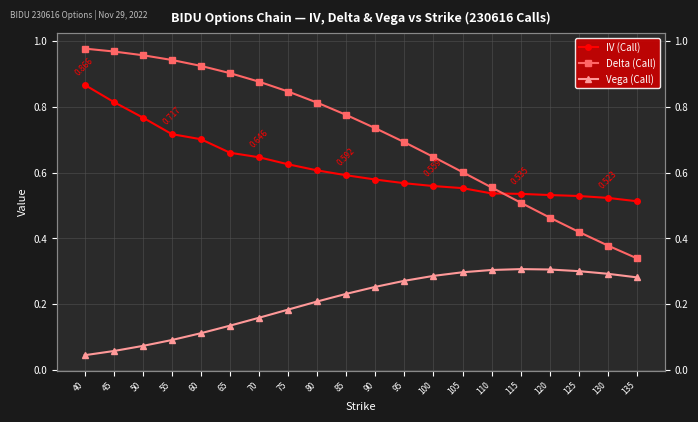

Which category has the lowest value across all series?

40